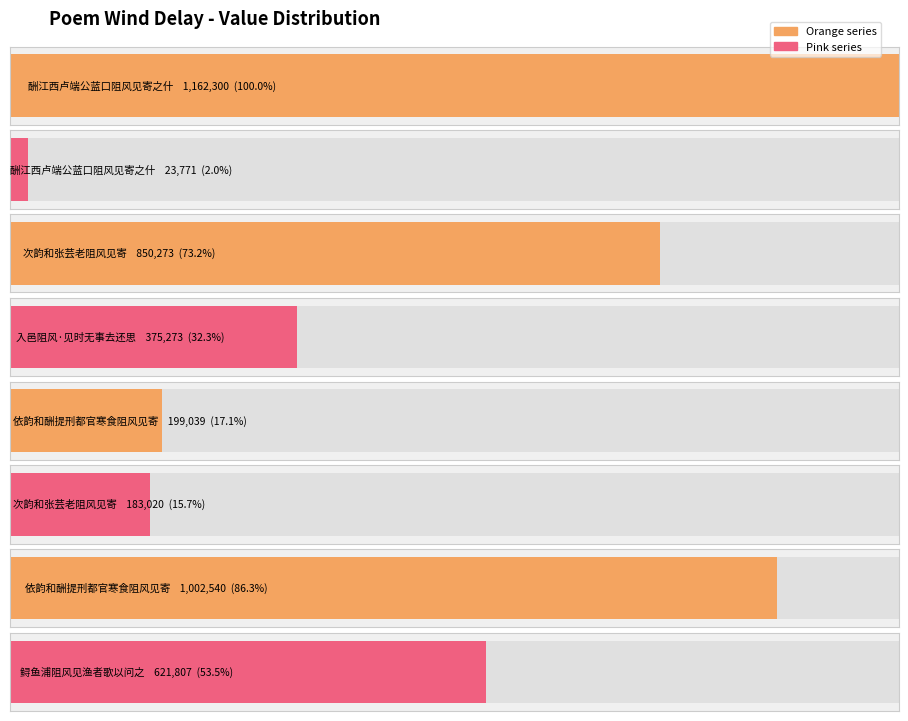

How many data points are above 621807?

3